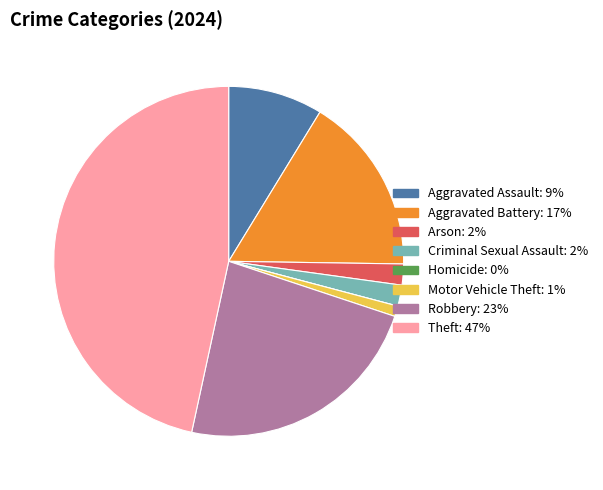

Which has a higher value, Arson or Theft?

Theft